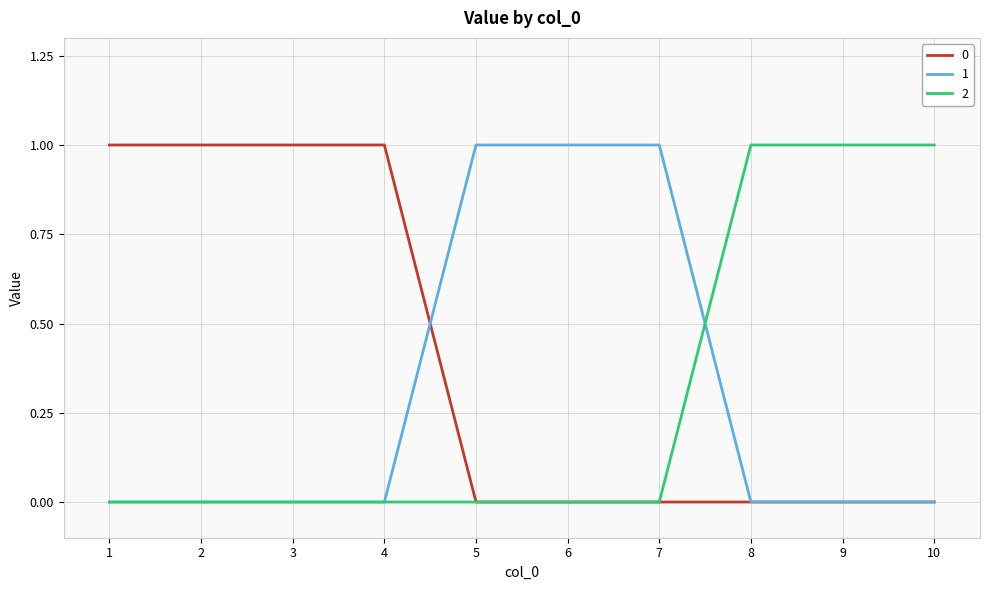

At how many categories does at least one series exceed 0?

10